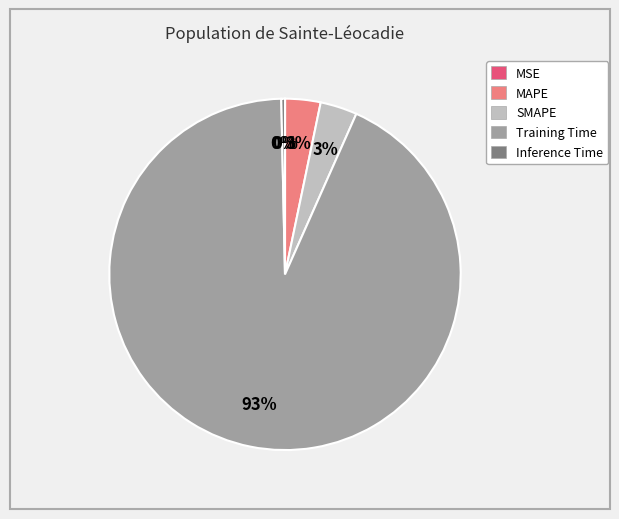

Is there a majority slice in this chart?

Yes